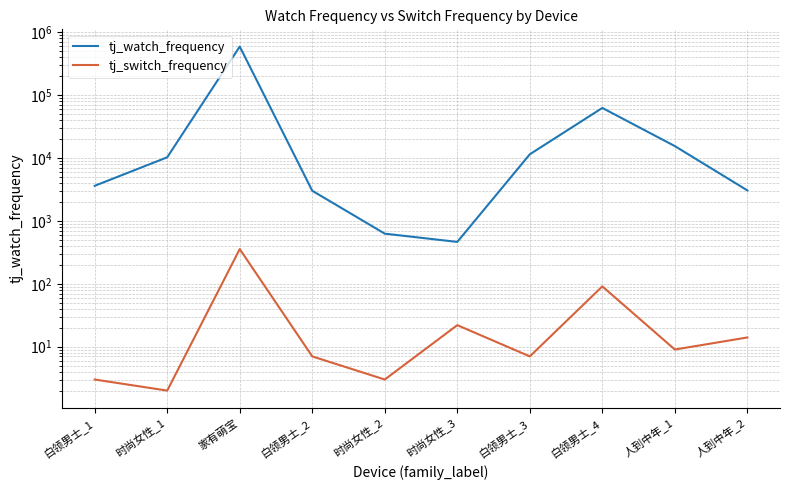

How many lines are shown in the chart?

2